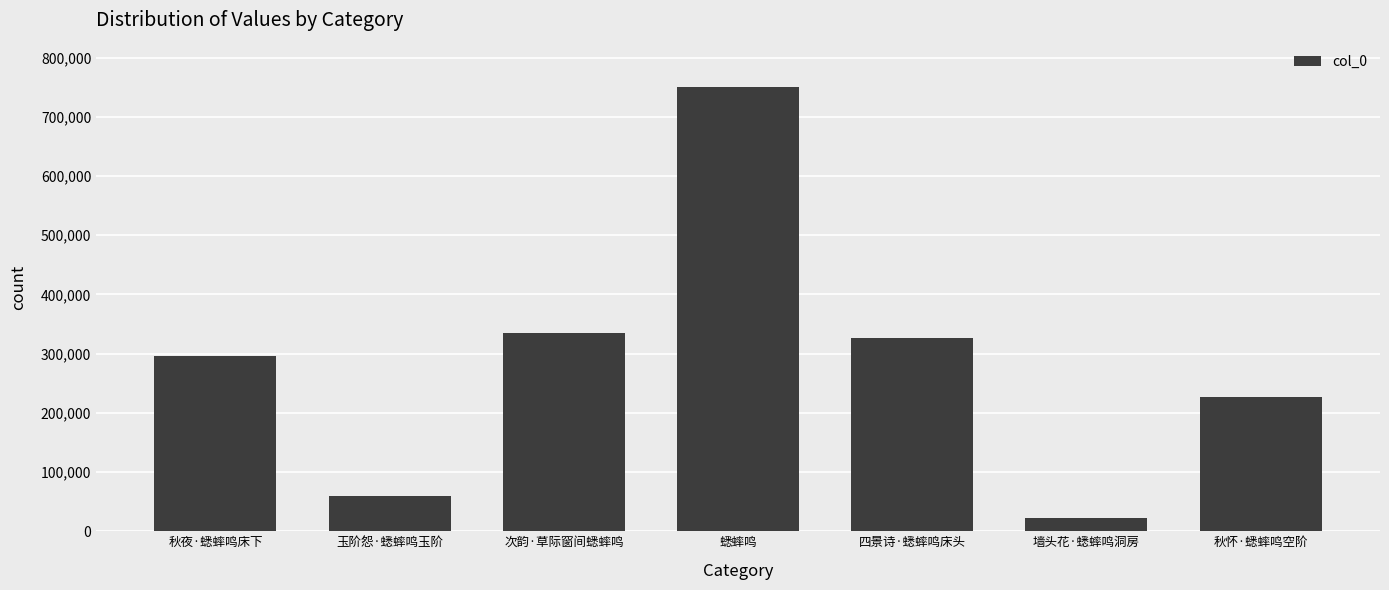

Which category has the lowest value across all series?

墙头花·蟋蟀鸣洞房